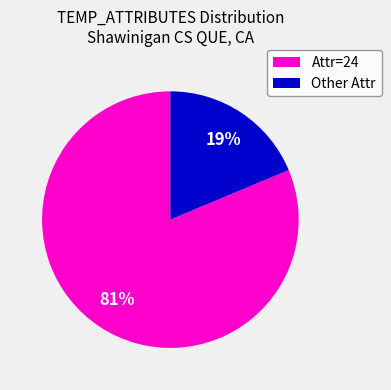

Is it true that Other Attr is 11% of the pie?

False